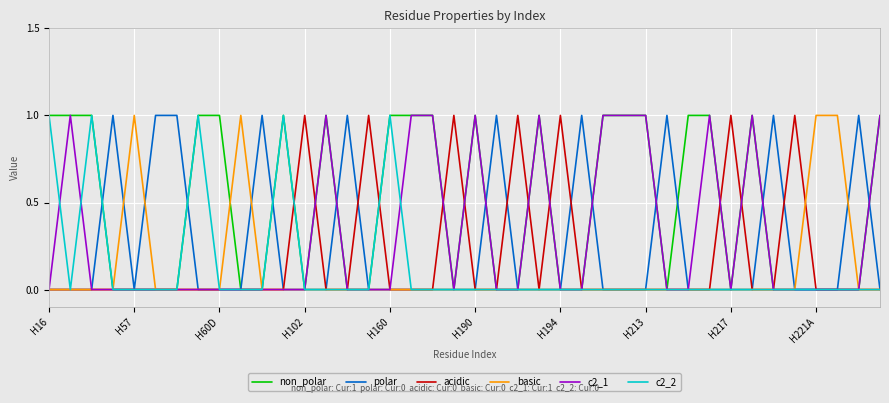

Which series has the largest total across all categories?

non_polar